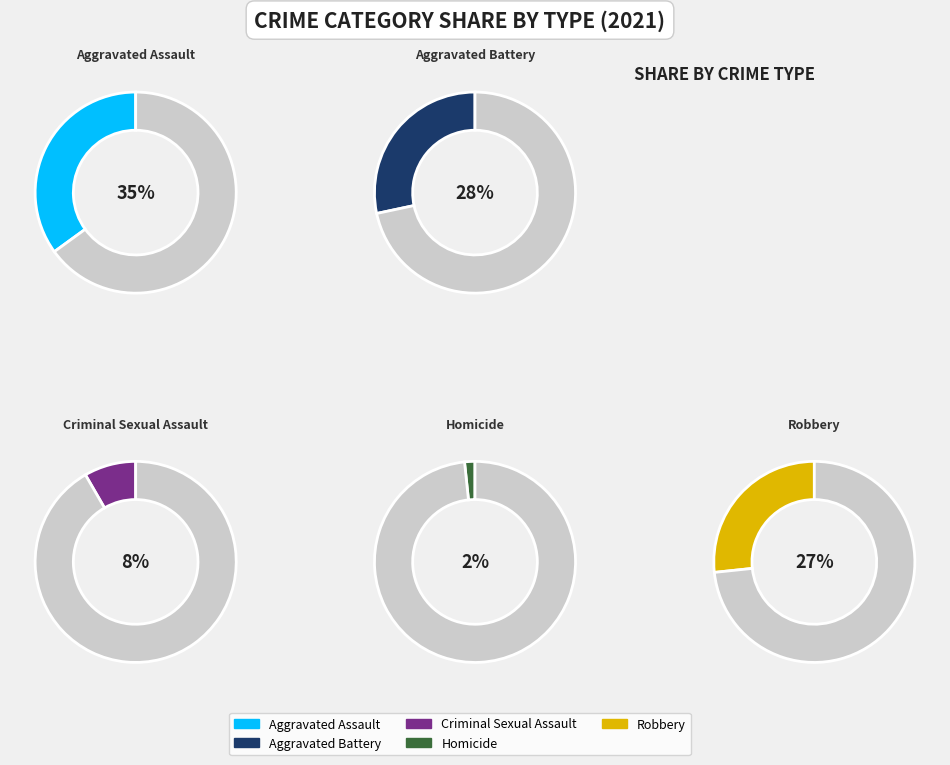

Does Robbery represent more than half of the total?

No